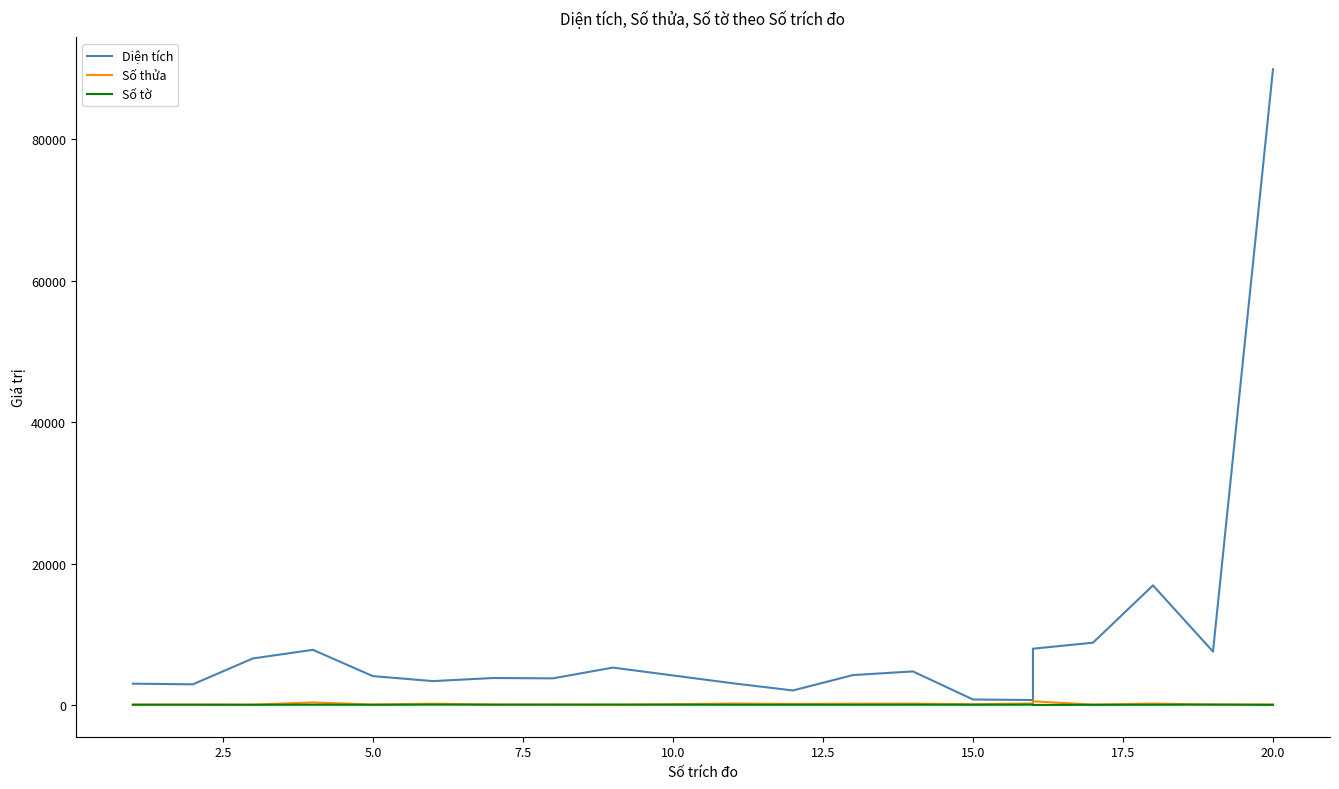

Is the value of Số thửa at 19 greater than the value of Diện tích at 16?

No